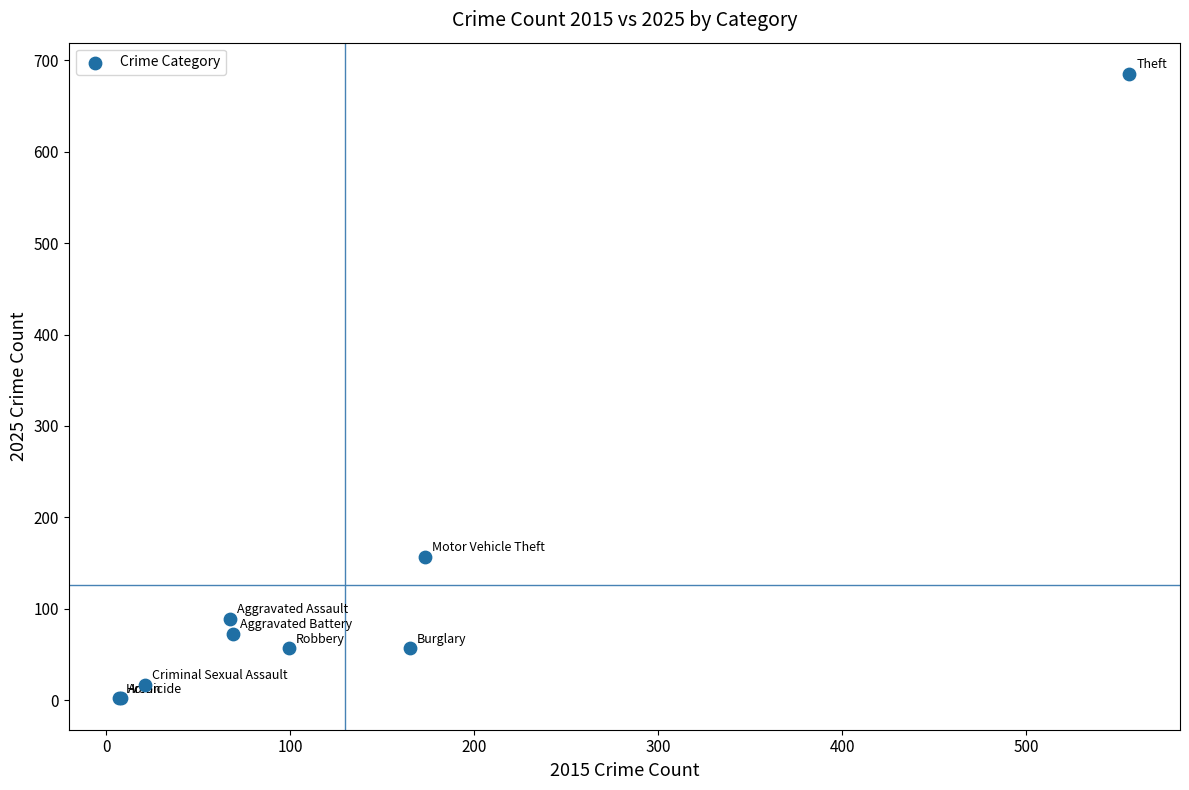

What Y value in the scatter plot is closest to 343?

157